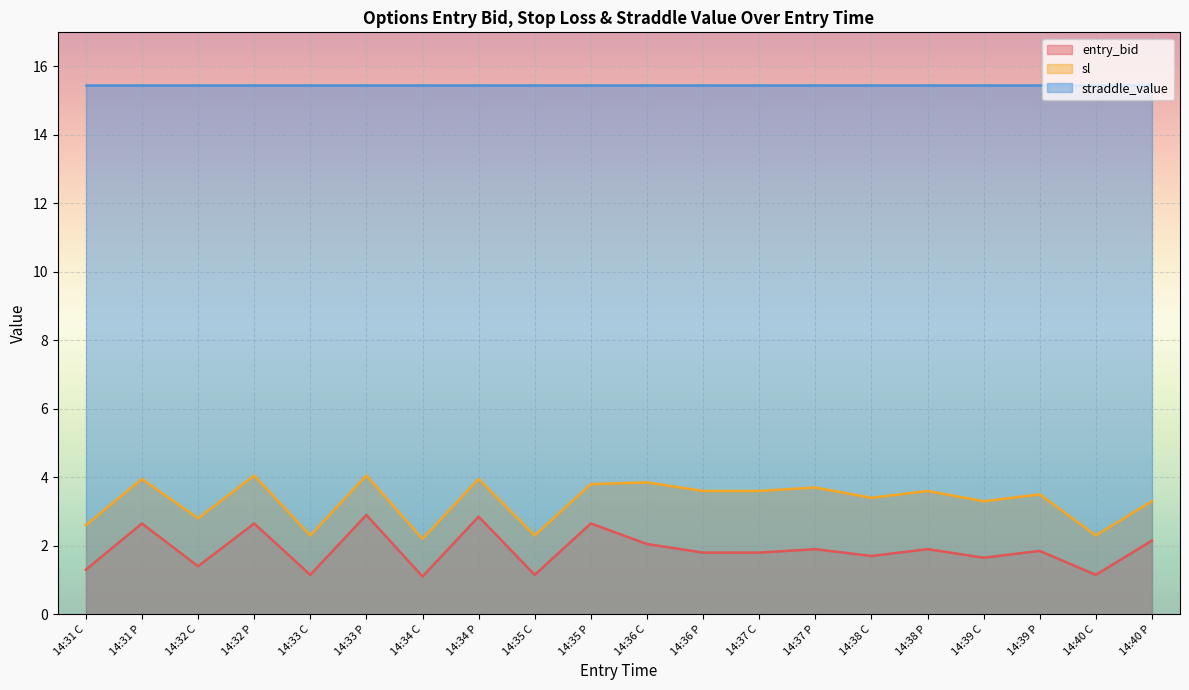

What position from the left is 14:34 C?

7